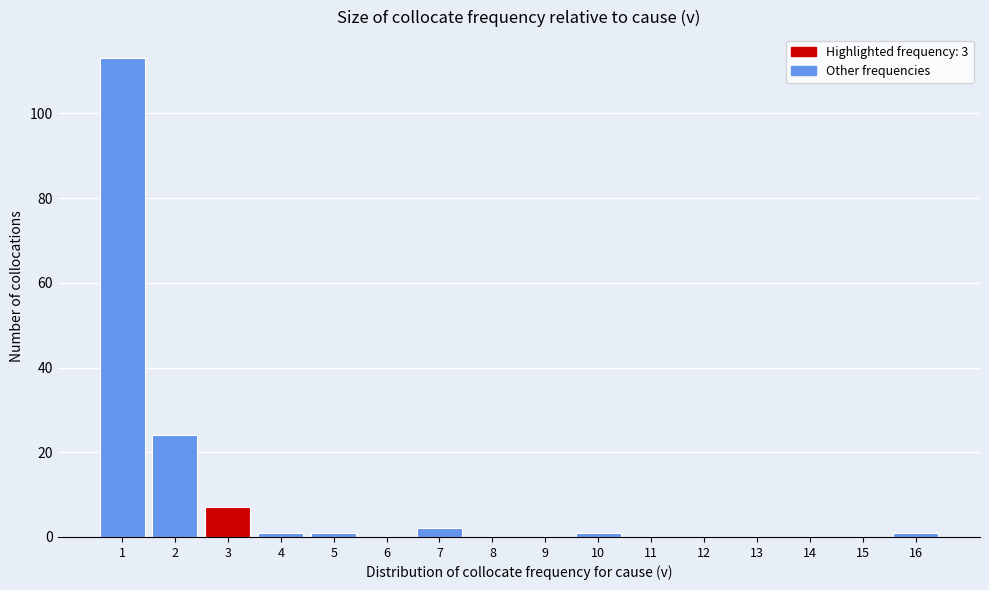

Reading left to right, transcribe all the data shown in this chart.

1=113	2=24	3=7	4=1	5=1	6=0	7=2	8=0	9=0	10=1	11=0	12=0	13=0	14=0	15=0	16=1